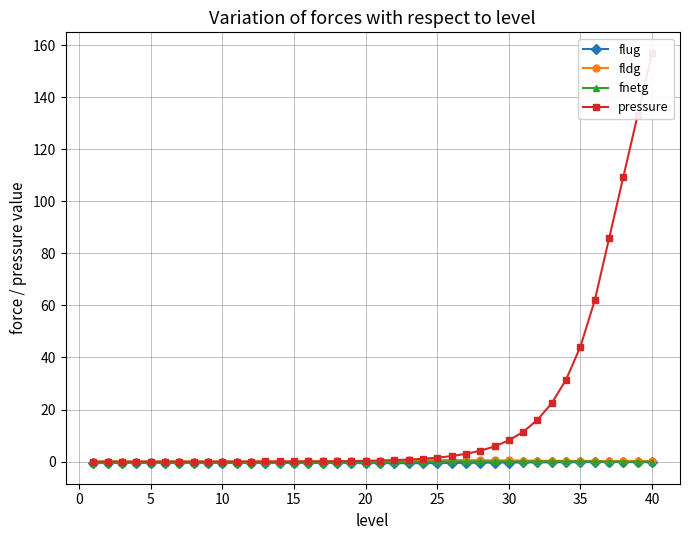

What is the sum of all fnetg values?

-10.6